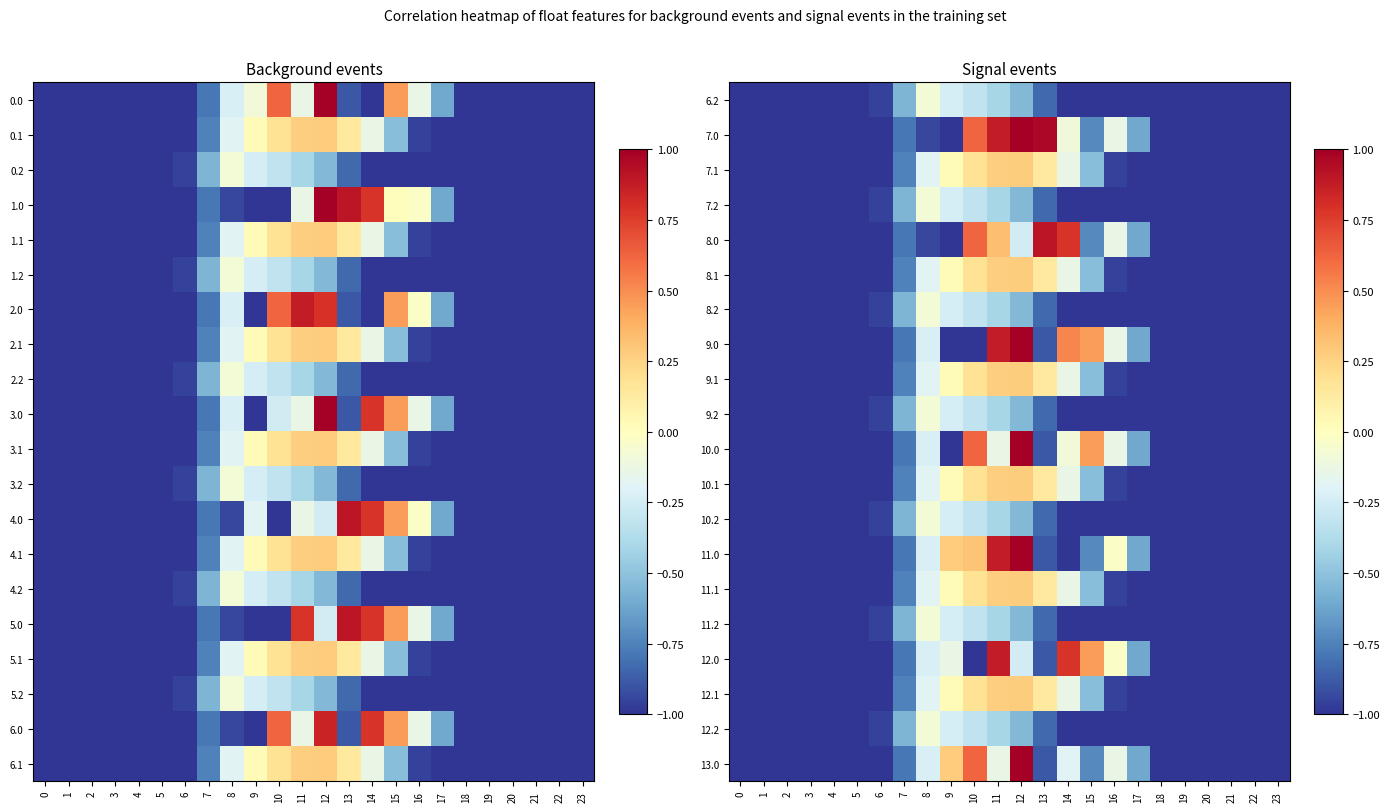

How many series are shown in this chart?

20